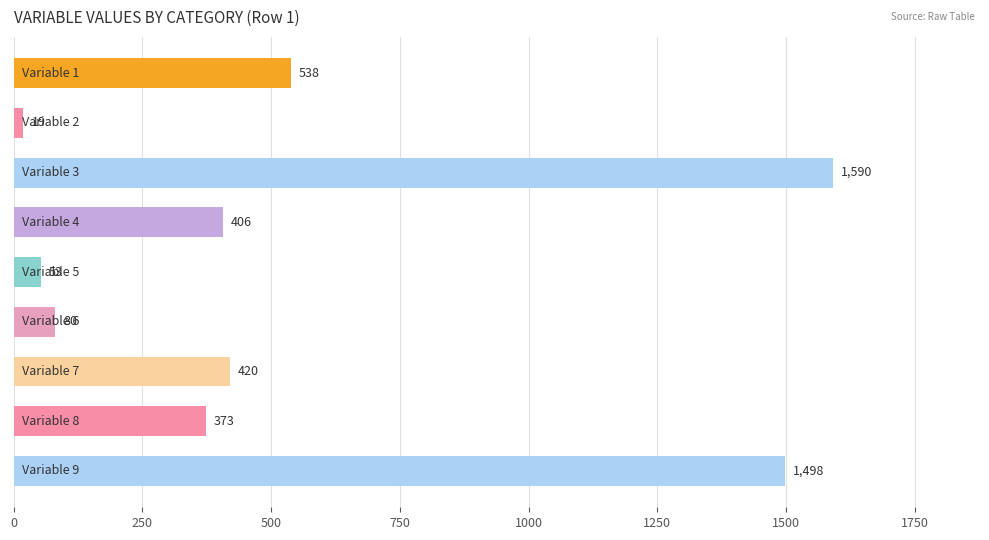

Does the chart contain any negative values?

No